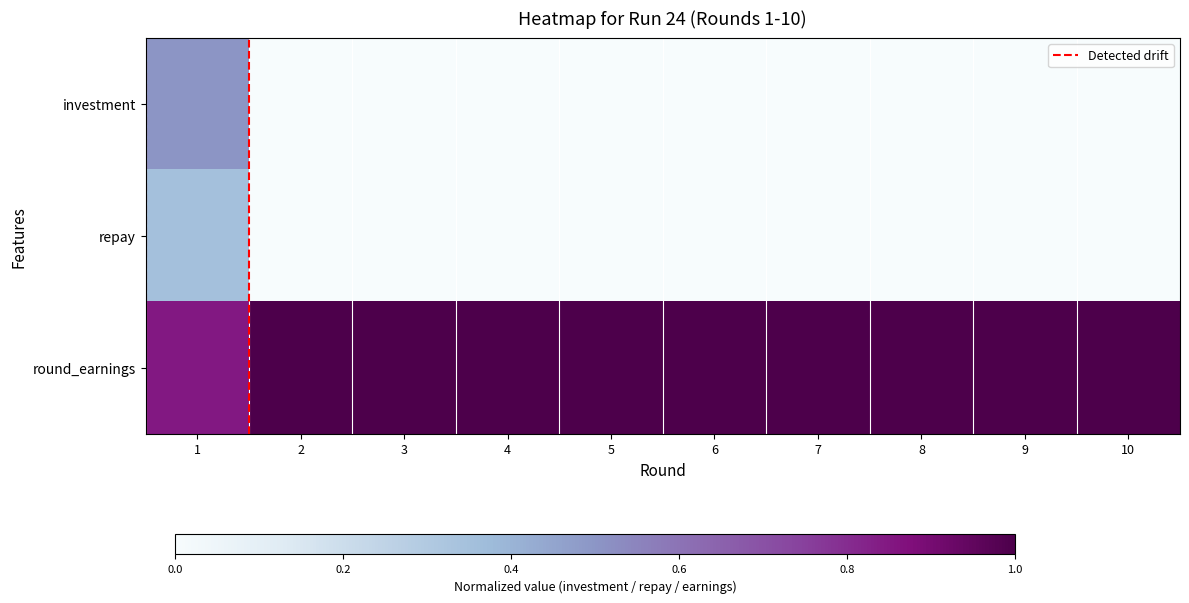

At which category does the chart reach its minimum across all series?

2